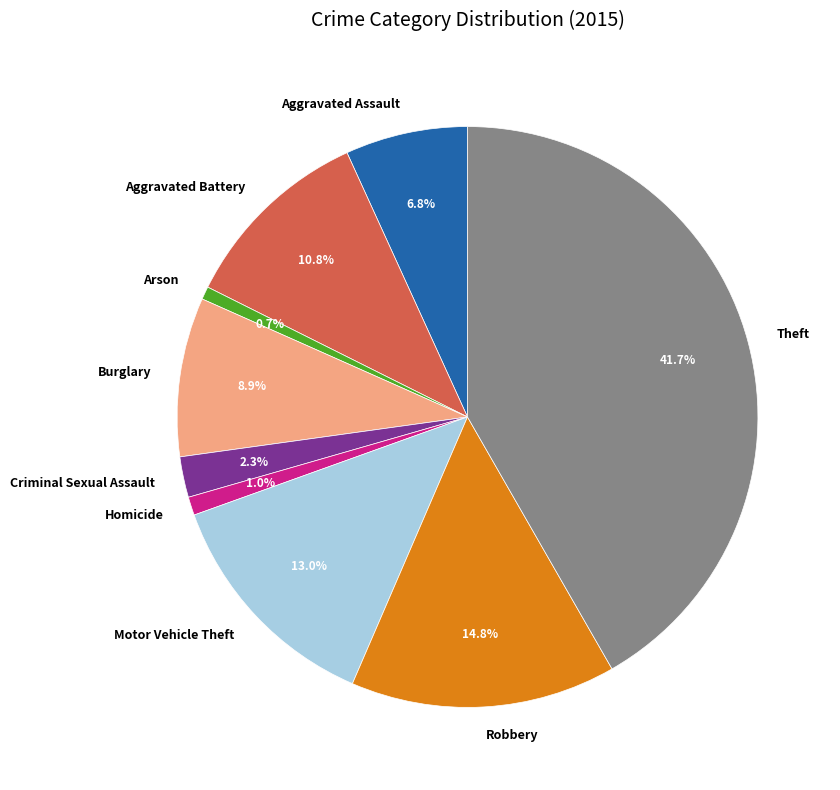

To the nearest percent, what portion does Motor Vehicle Theft represent?

13%